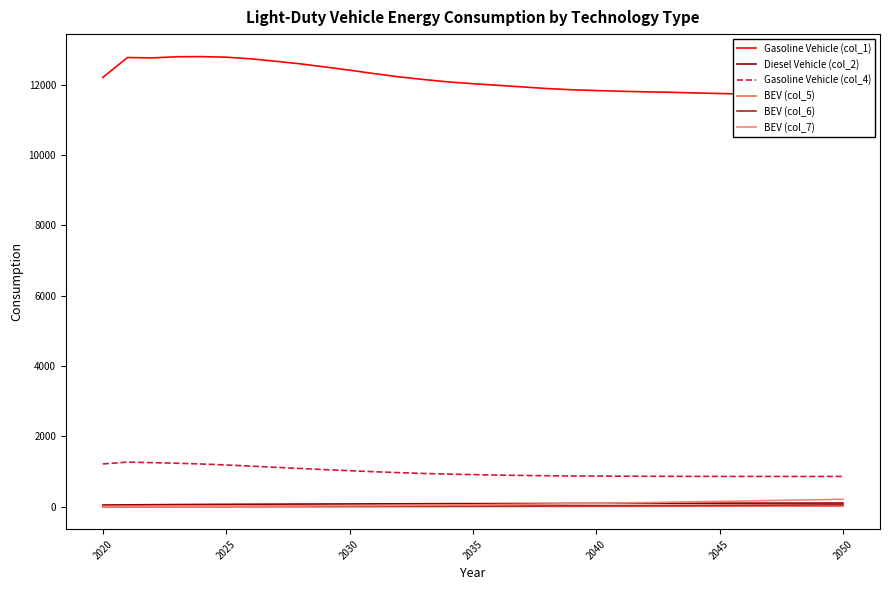

Reading right to left, what are all the values shown in this chart?

Gasoline Vehicle (col_1): 11684.4	11693.6	11702.5	11713.8	11731.0	11744.3	11762.7	11779.5	11793.1	11808.4	11829.7	11851.6	11886.6	11932.7	11978.4	12023.1	12074.8	12143.3	12219.2	12310.8	12408.9	12500.4	12588.8	12661.7	12731.0	12777.2	12793.6	12789.8	12756.6	12768.0	12200.3
Diesel Vehicle (col_2): 107.0	106.4	105.8	105.1	104.4	103.7	102.8	101.9	100.5	99.2	97.9	96.0	94.4	93.0	91.4	89.8	88.7	87.0	85.4	83.8	81.6	79.8	77.8	75.5	73.3	70.5	67.1	63.6	59.6	55.3	50.4
Gasoline Vehicle (col_4): 862.3	862.0	861.8	862.0	862.8	863.5	864.8	866.3	867.8	869.9	872.9	876.5	882.6	891.2	901.3	913.7	929.0	948.1	970.4	996.6	1025.6	1056.2	1088.9	1122.4	1156.7	1188.3	1216.1	1238.6	1254.1	1269.4	1218.3
BEV (col_5): 20.1	19.5	18.8	18.1	17.4	16.7	15.9	14.6	13.8	13.0	12.2	11.3	10.5	9.7	8.9	8.1	7.4	6.7	6.1	5.6	5.1	4.7	4.4	4.1	3.9	3.7	3.6	3.5	3.5	3.5	3.3
BEV (col_6): 56.9	53.9	50.9	48.0	45.1	42.3	39.6	36.9	34.3	31.7	29.3	26.9	24.7	22.7	20.8	19.0	17.3	15.8	14.5	13.3	12.2	11.2	10.3	9.5	8.8	8.0	7.2	6.4	5.5	4.5	3.4
BEV (col_7): 213.9	201.3	189.0	176.9	165.2	153.6	142.2	131.2	120.3	109.6	99.3	89.2	79.9	71.3	63.4	56.2	49.6	43.9	38.8	34.4	30.6	27.2	24.3	21.7	19.4	17.1	14.9	12.7	10.7	8.9	7.0